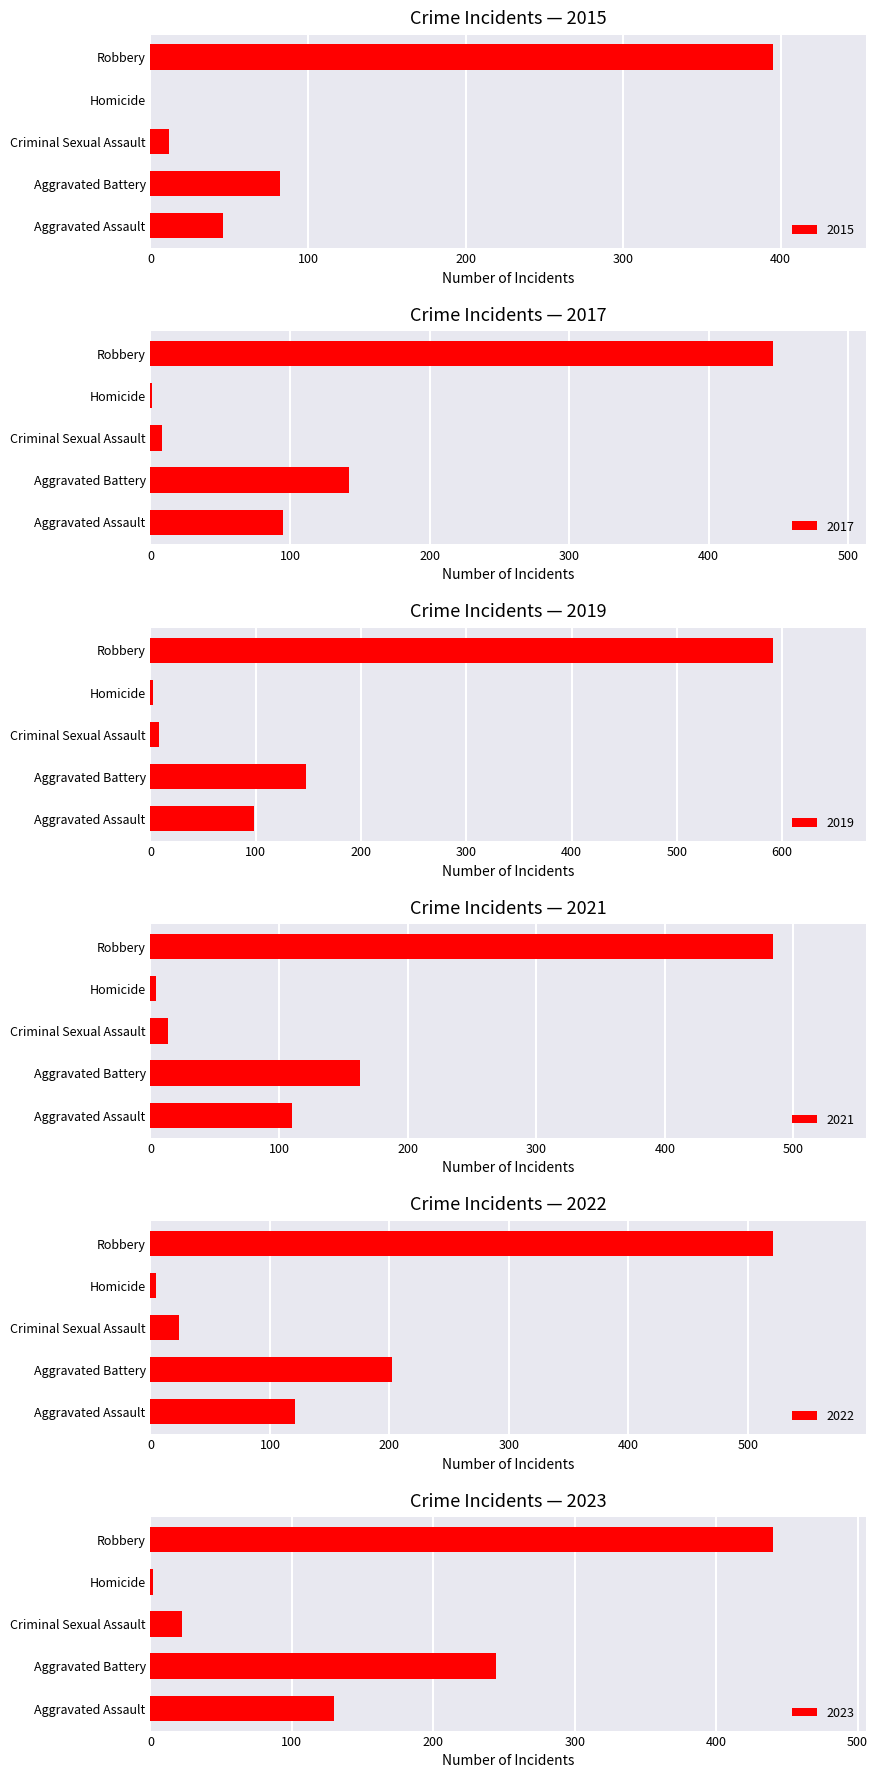

Which series has the largest total across all categories?

2022